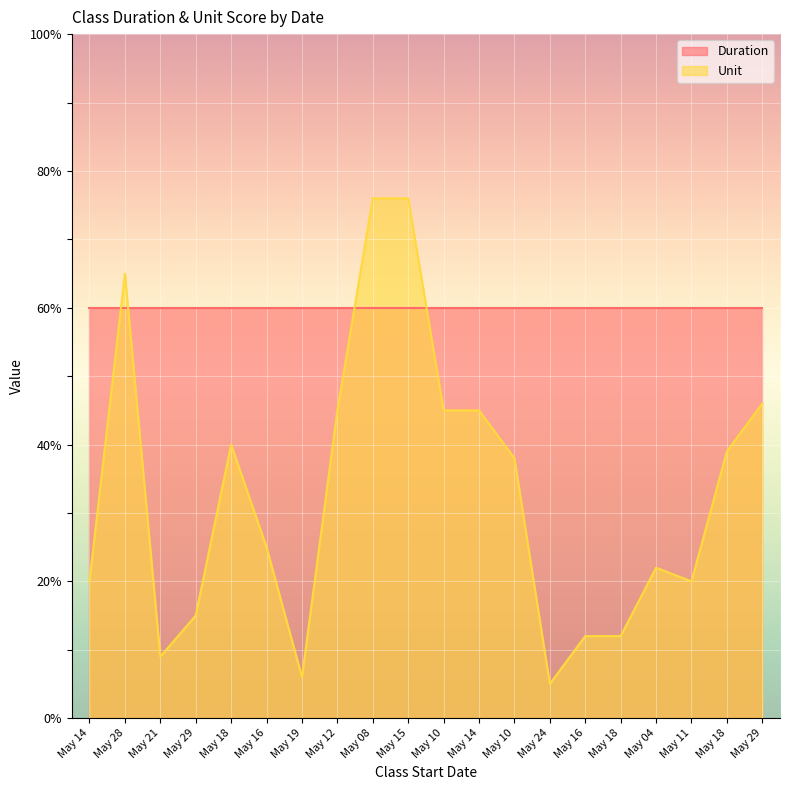

Reading right to left, list all the values displayed in this chart.

46	39	20	22	12	12	5	38	45	45	76	76	45	6	25	40	15	9	65	20